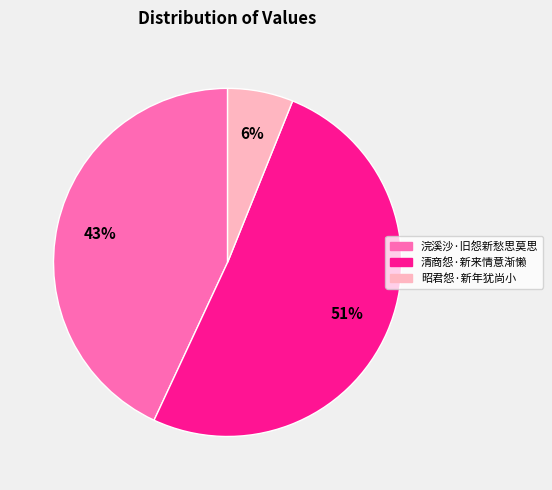

To the nearest percent, what portion does 清商怨·新来情意渐懒 represent?

51%